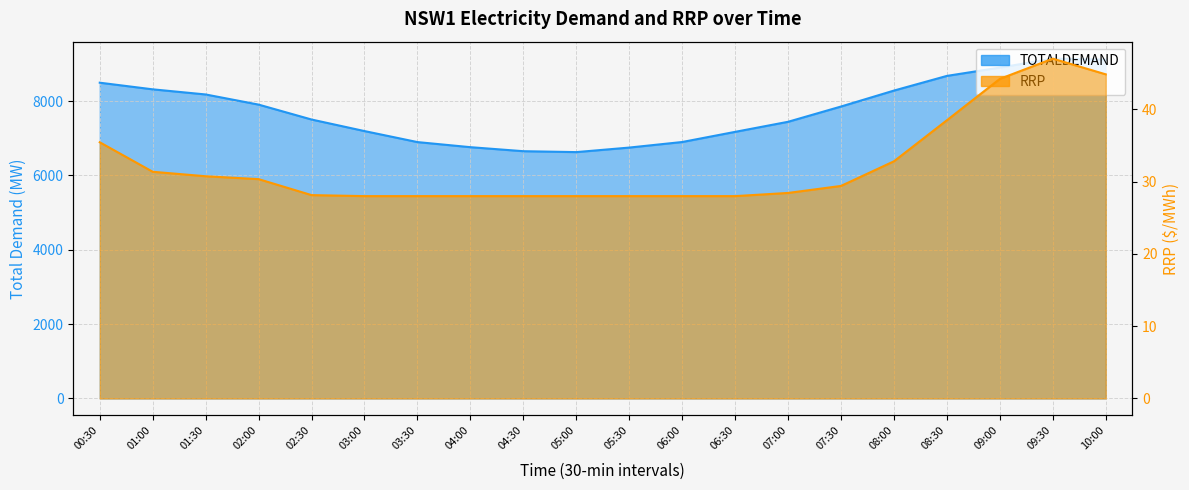

Reading right to left, what are all the values shown in this chart?

TOTALDEMAND: 9113.7	9140.9	8900.5	8677.3	8282.4	7853.5	7442.7	7171.8	6898.8	6749.2	6627.1	6651.7	6759.8	6896.9	7193.1	7503.9	7904.9	8177.8	8315.9	8494.4
RRP: 44.9	47.0	44.2	38.5	32.8	29.4	28.4	28.0	28.0	28.0	28.0	28.0	28.0	28.0	28.0	28.1	30.4	30.8	31.4	35.5